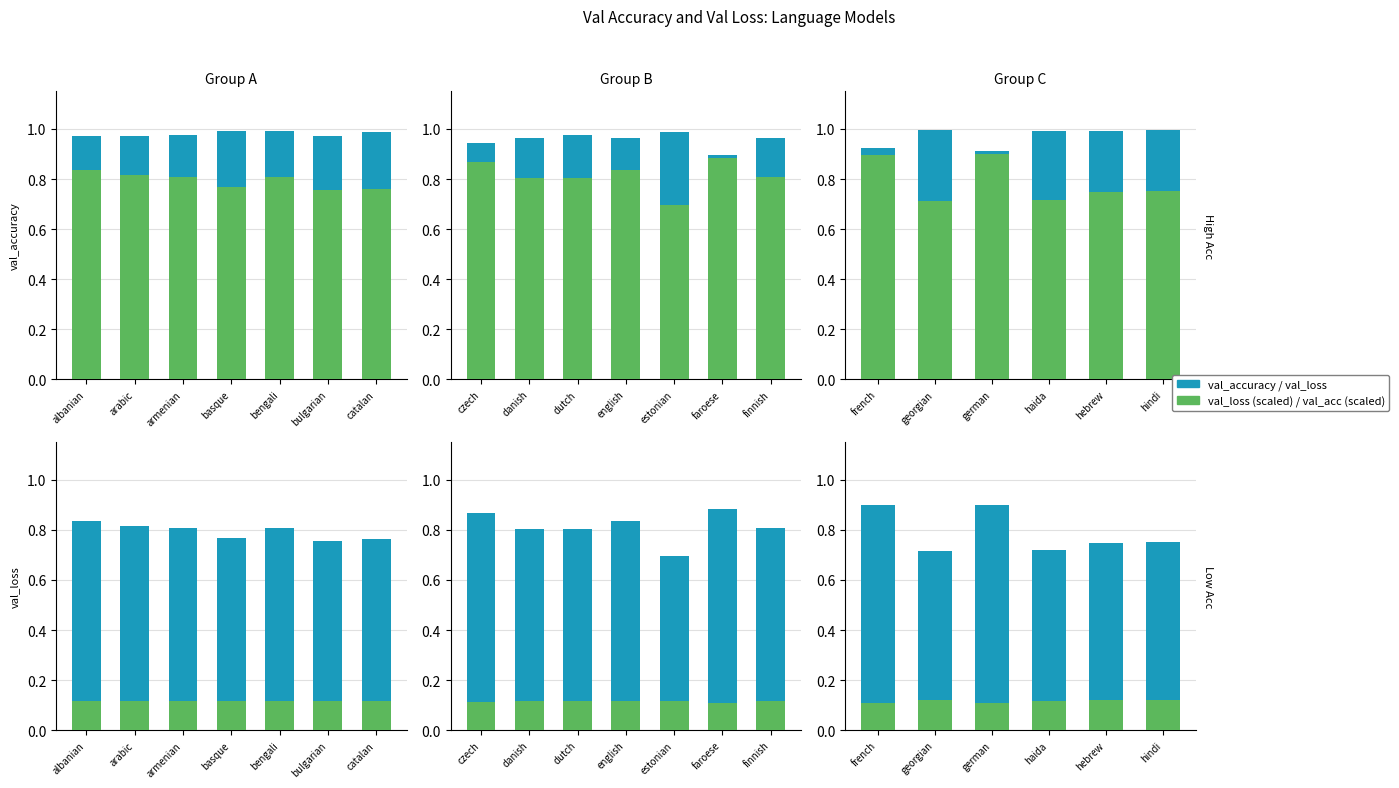

What is the average value of the val_accuracy_scaled series?

0.1